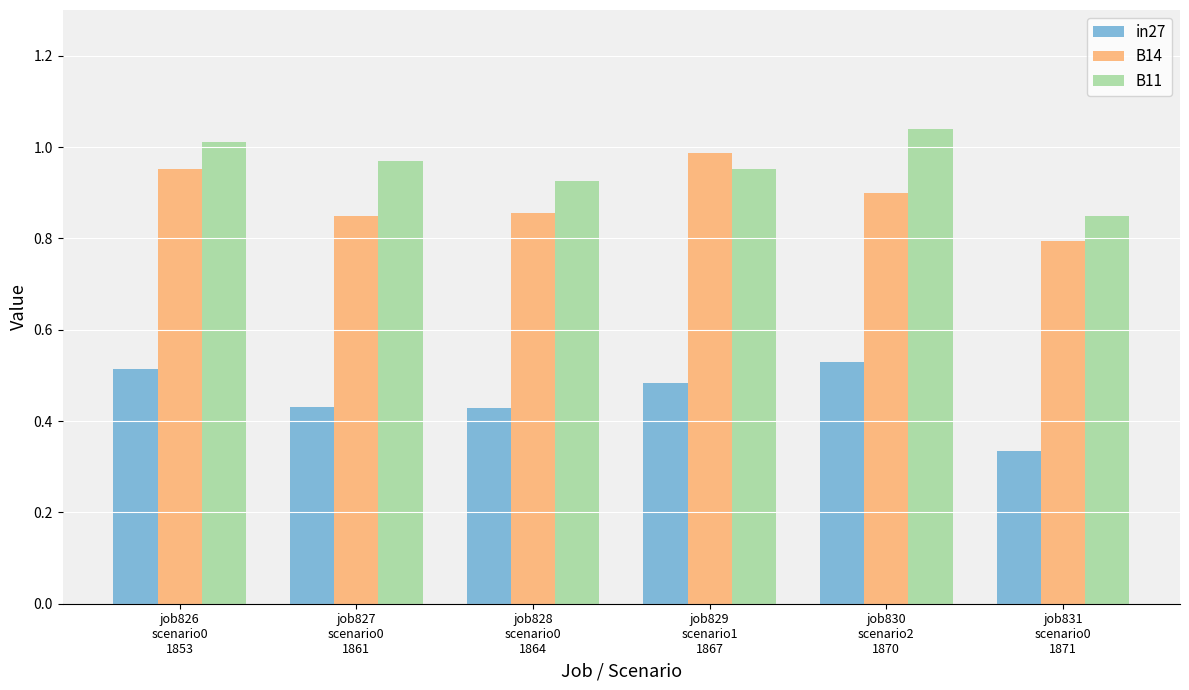

What position from the left is job826
scenario0
1853?

1